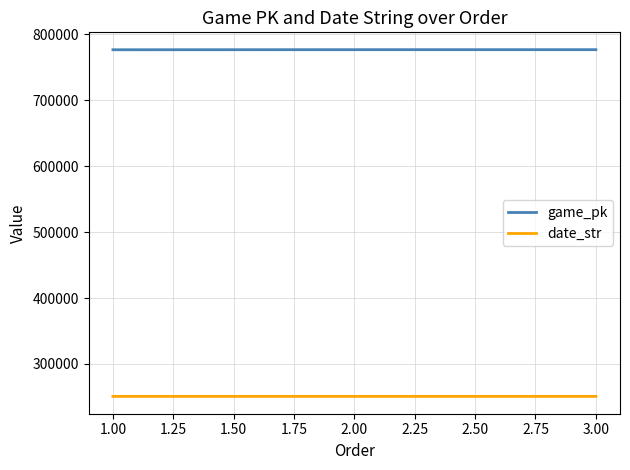

The value of game_pk at 2.00 is 776801. True or false?

True